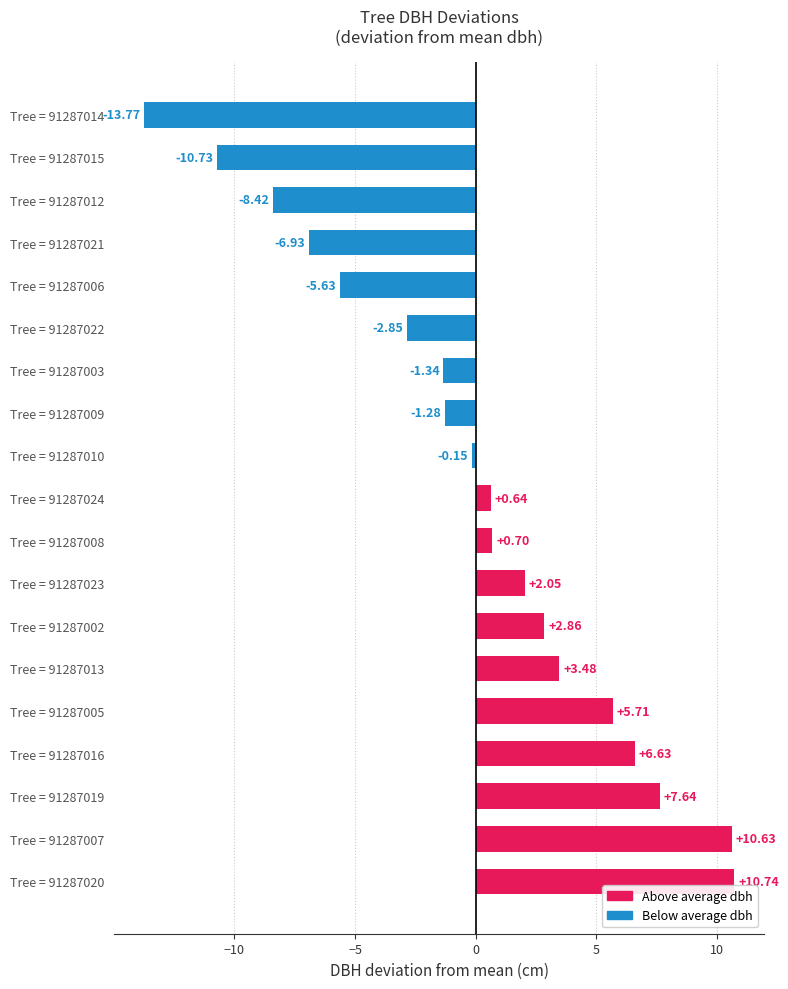

Does the chart contain stacked bars?

No